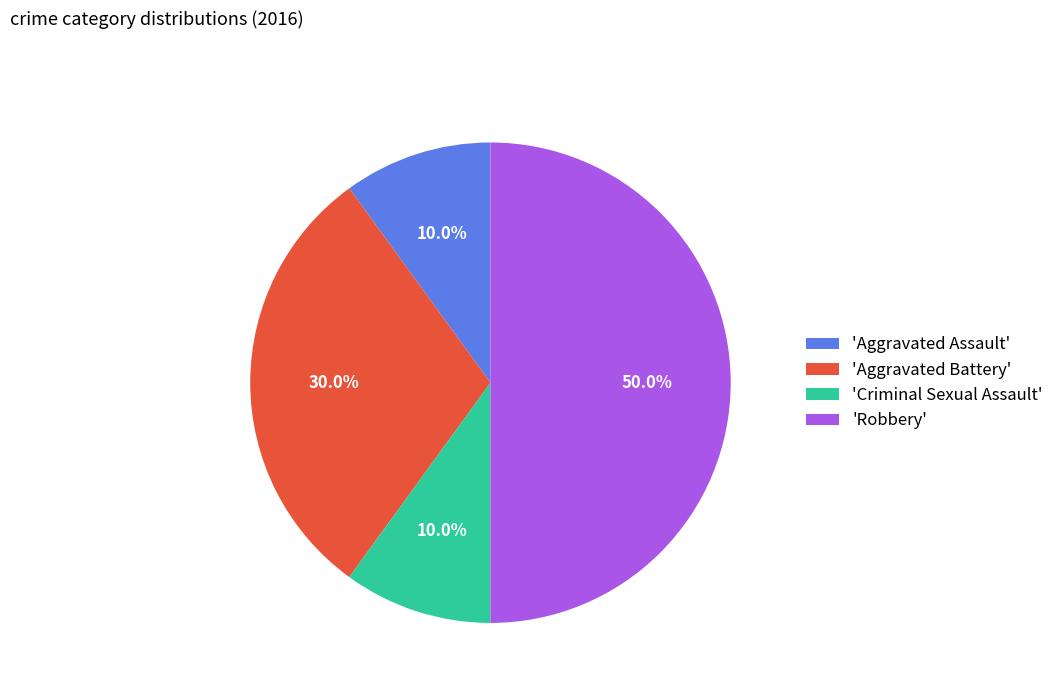

Is 'Criminal Sexual Assault' the majority of the pie?

No